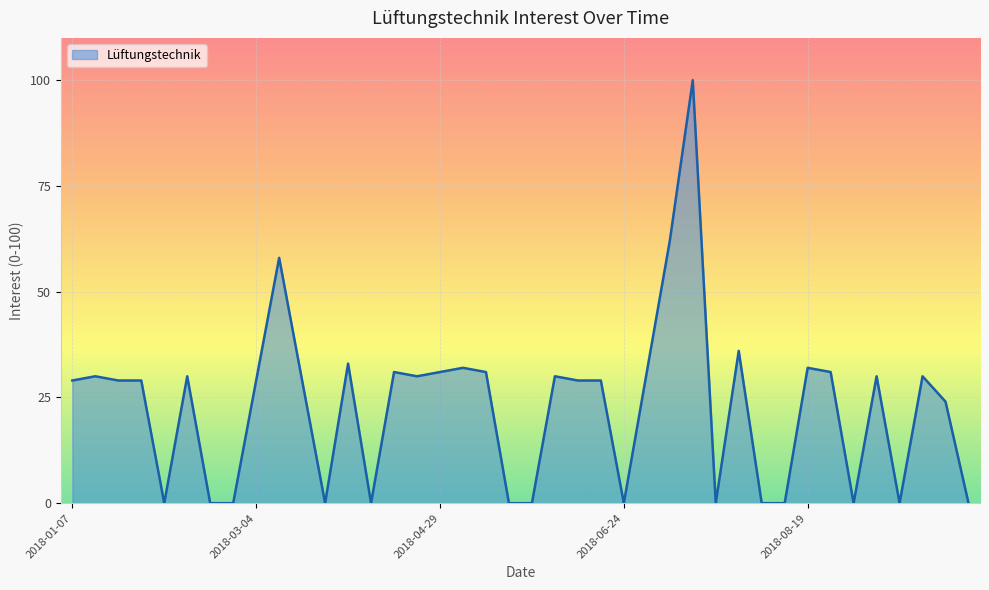

What is the difference between the maximum and minimum values?

100